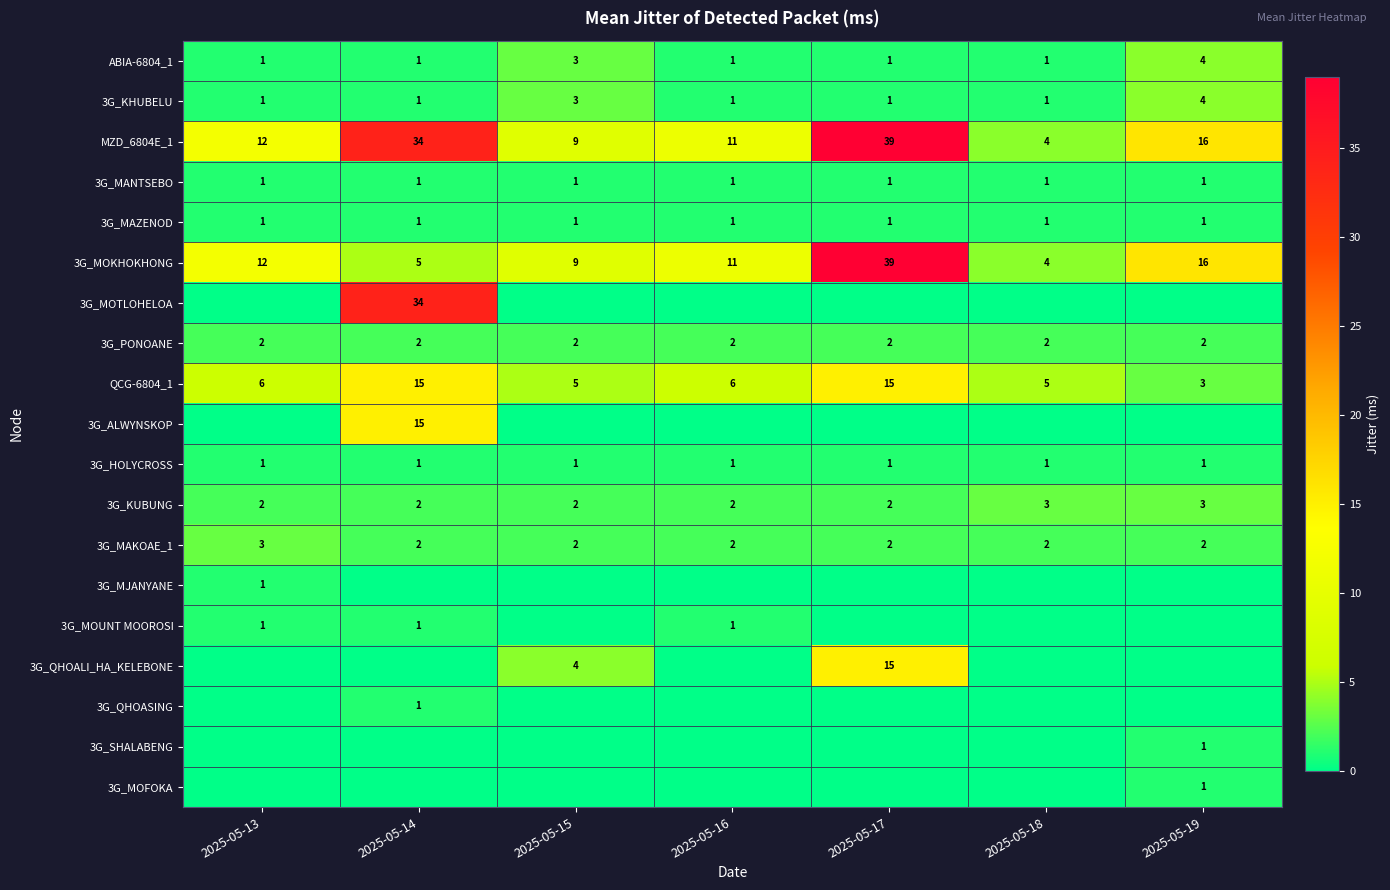

What is the approximate value of ABIA-6804_1 at 2025-05-19?

4